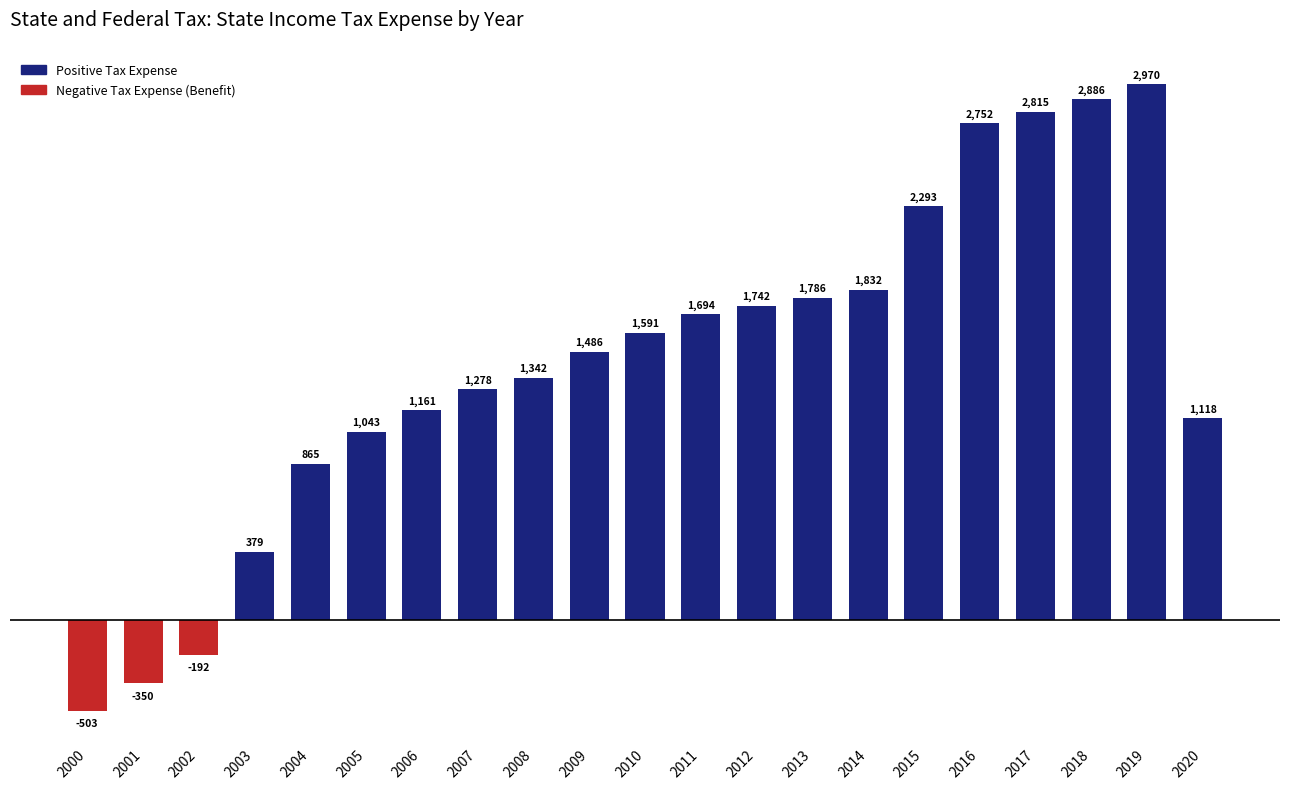

What is the sum of the values at 2004 and 2003?

1244.4